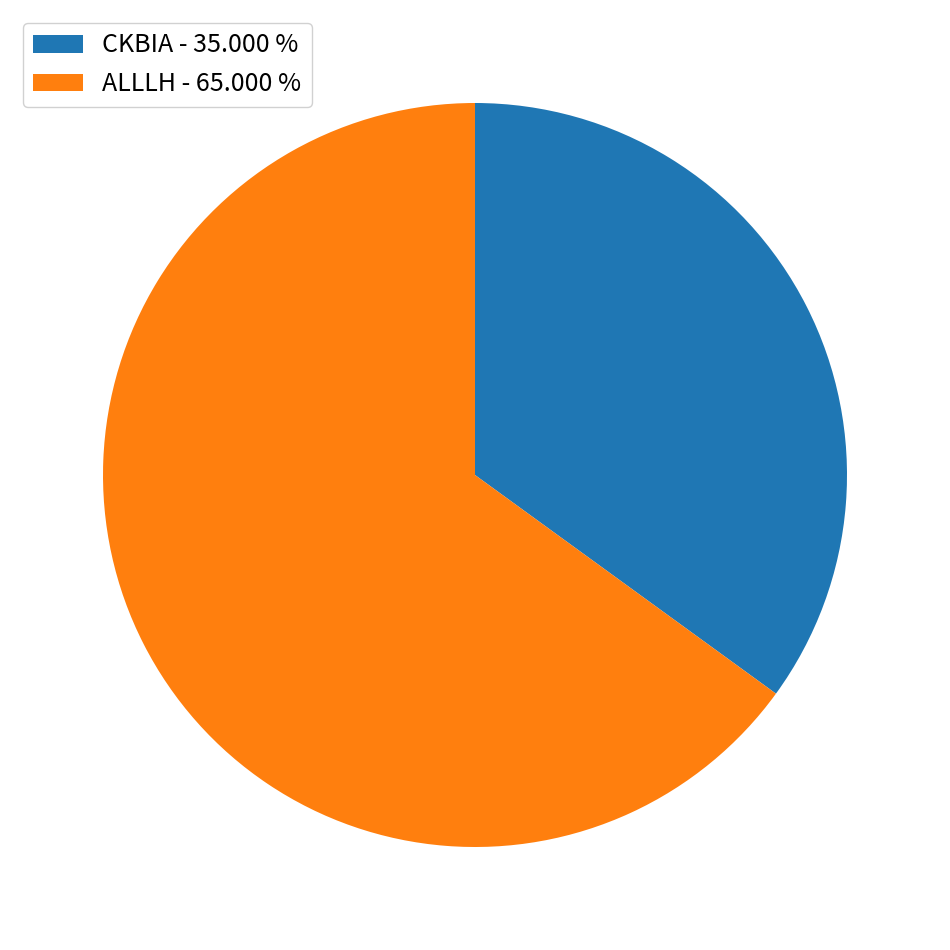

Which category accounts for the majority?

ALLLH - 65.000 %